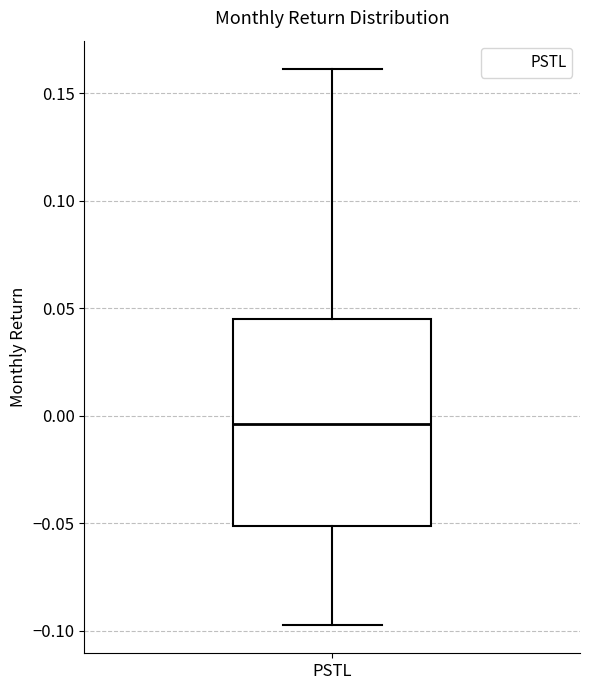

Where does the upper whisker of the box for PSTL end on the y-axis? The values are not printed on the chart, so give them approximately, as read against the axis.

0.160